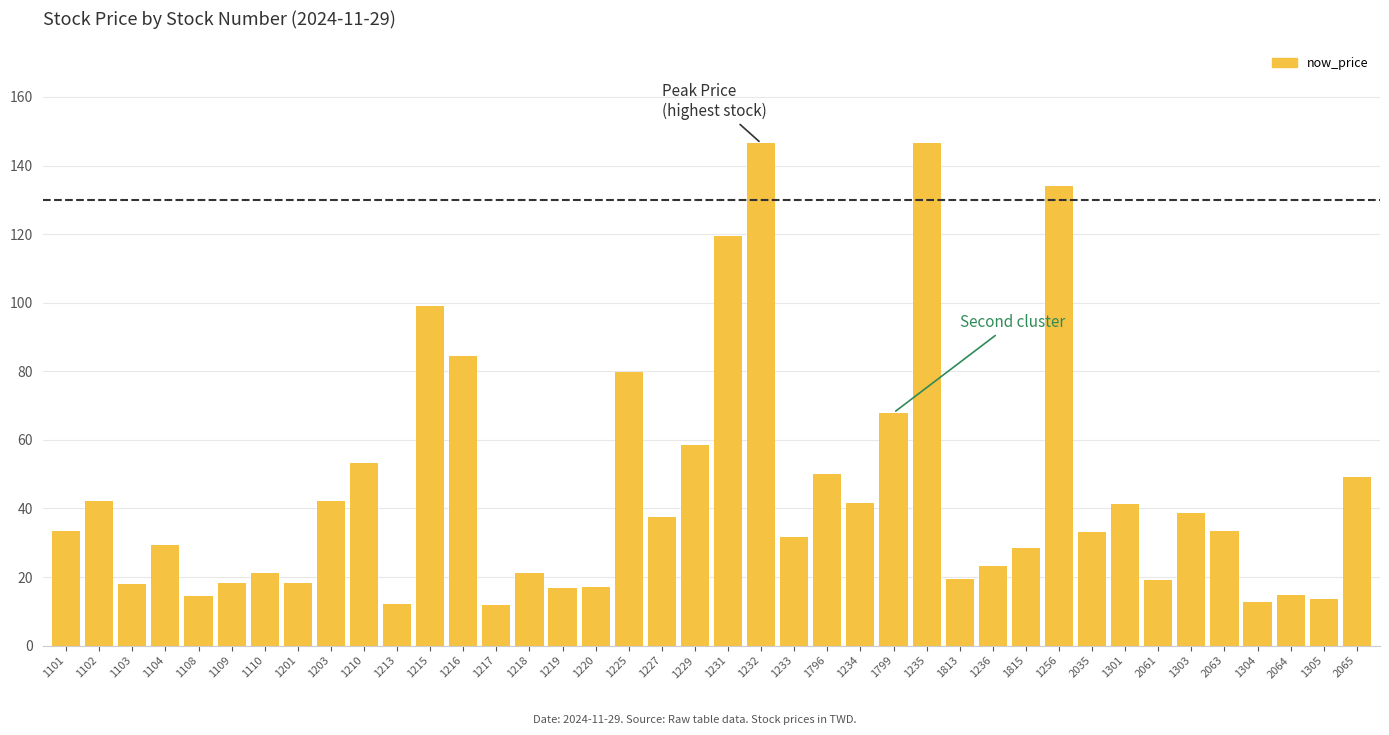

Between 1101 and 1815, which is larger?

1101